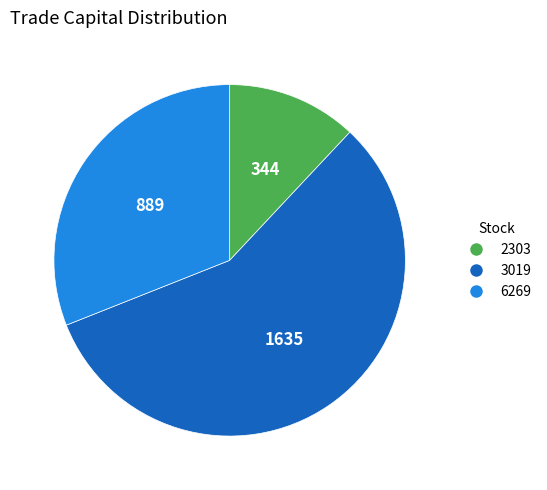

Do 2303 and 6269 together represent more than half of the pie?

No